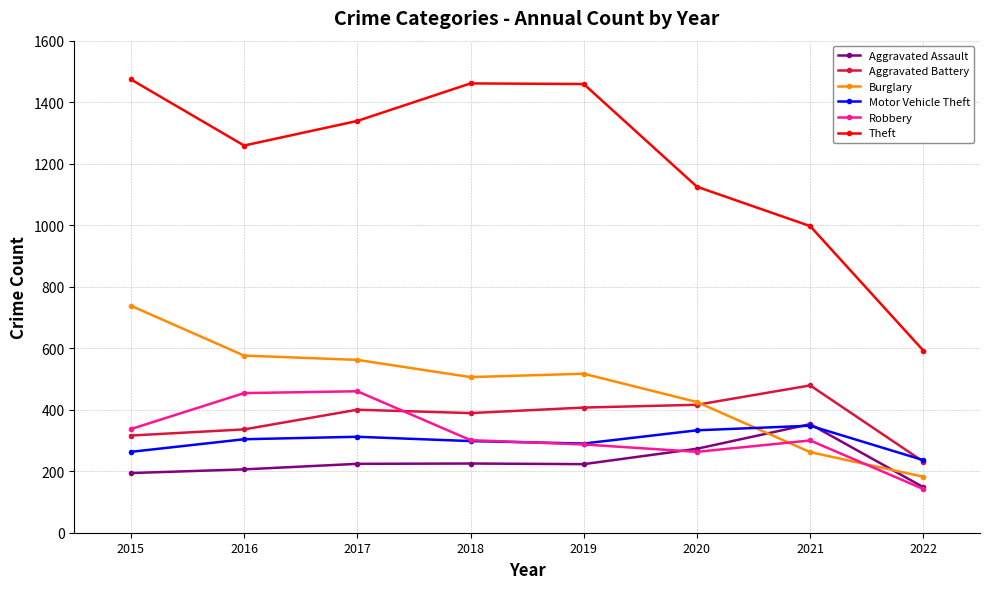

In Theft, how many points are lower than both neighbors (excluding endpoints)?

1